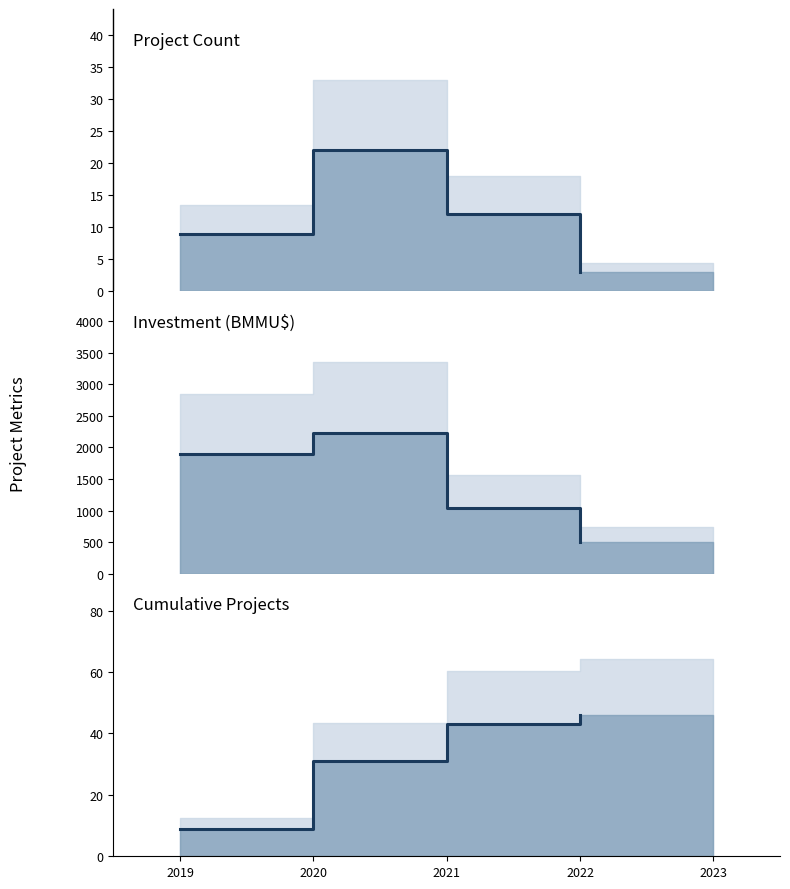

Reading right to left, transcribe all the data shown in this chart.

Project Count: 3.0	12.0	22.0	9.0
Investment (B MMU$): 499.2	1038.8	2234.5	1896.6
Cumulative Projects: 46.0	43.0	31.0	9.0